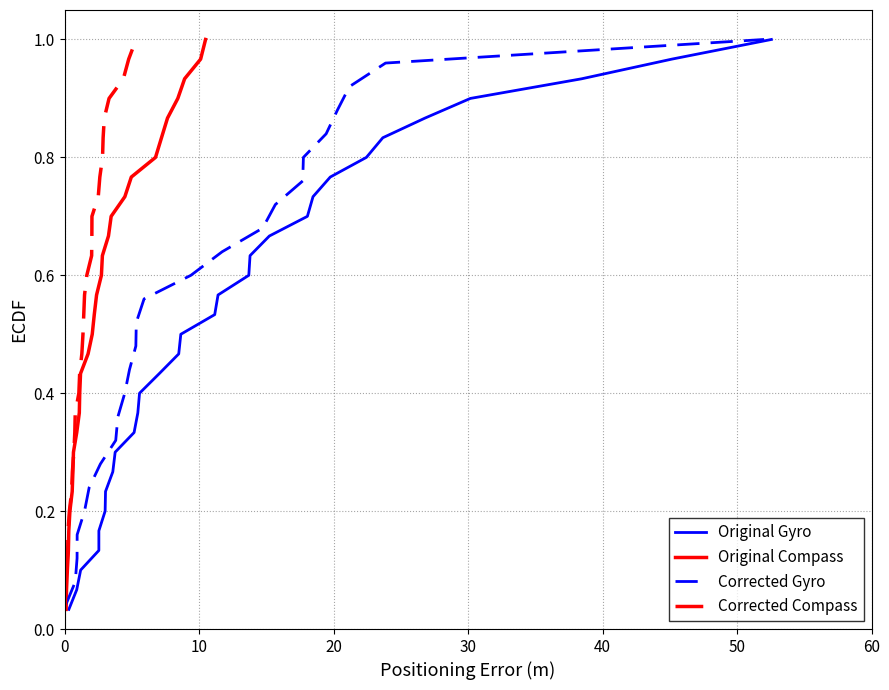

Does the chart have visible grid lines?

Yes